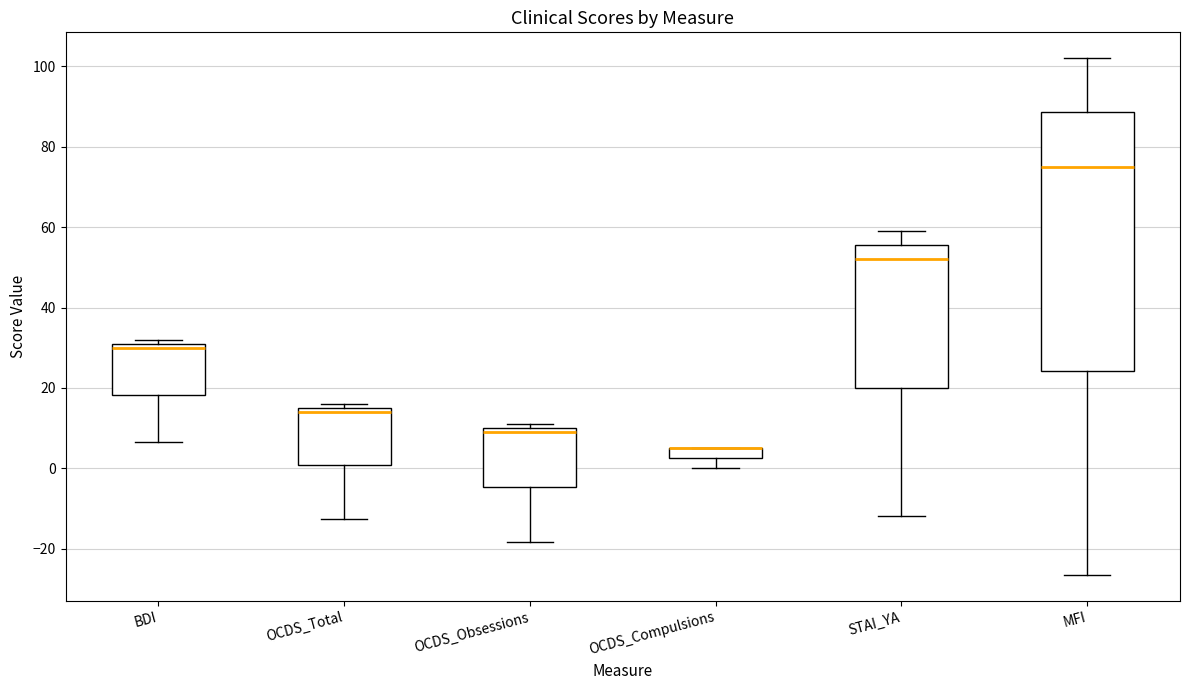

Comparing the boxes themselves (not the whiskers), which one is the tallest?

MFI